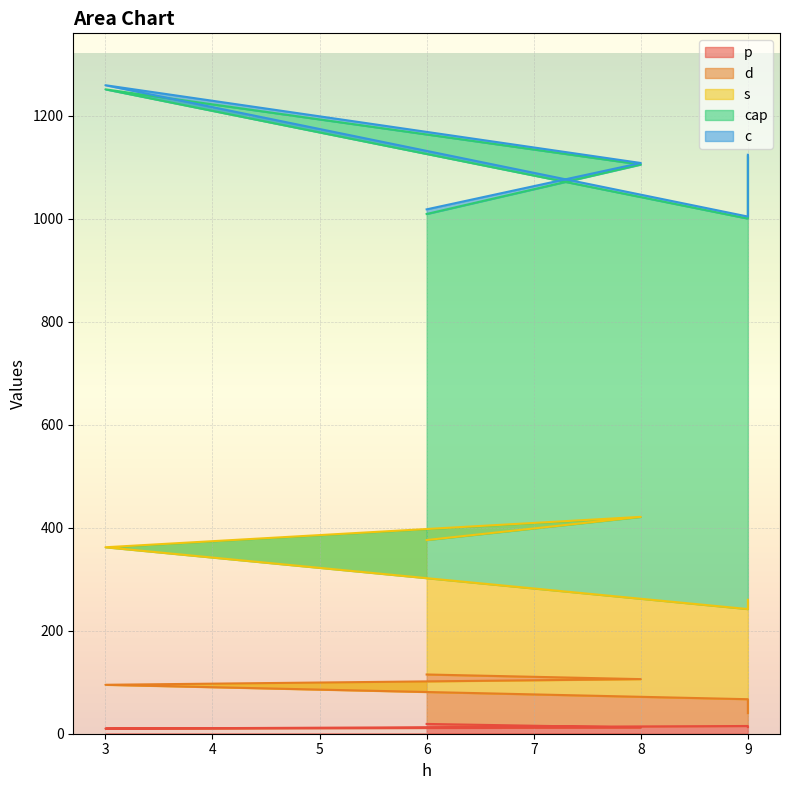

True or false: d has more than 0 points higher than both neighbors.

False